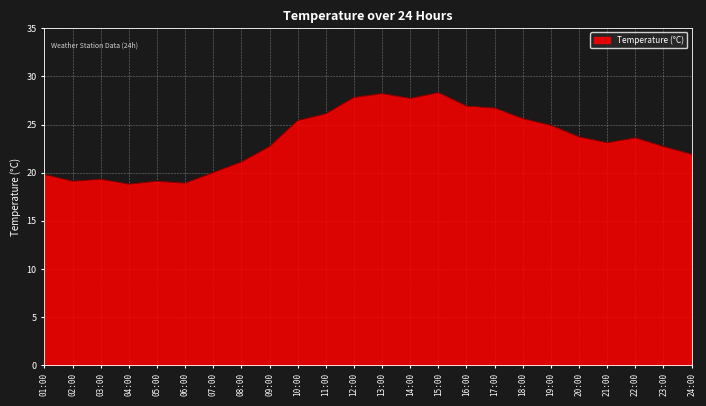

What is the smallest value displayed?

18.8